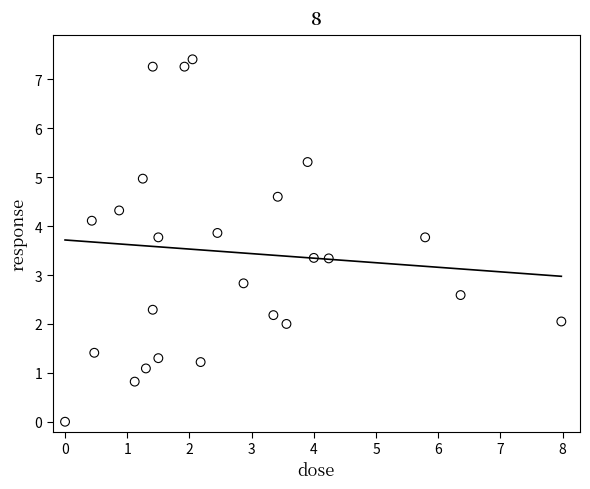

What Y value in the scatter plot is closest to 3?

2.8